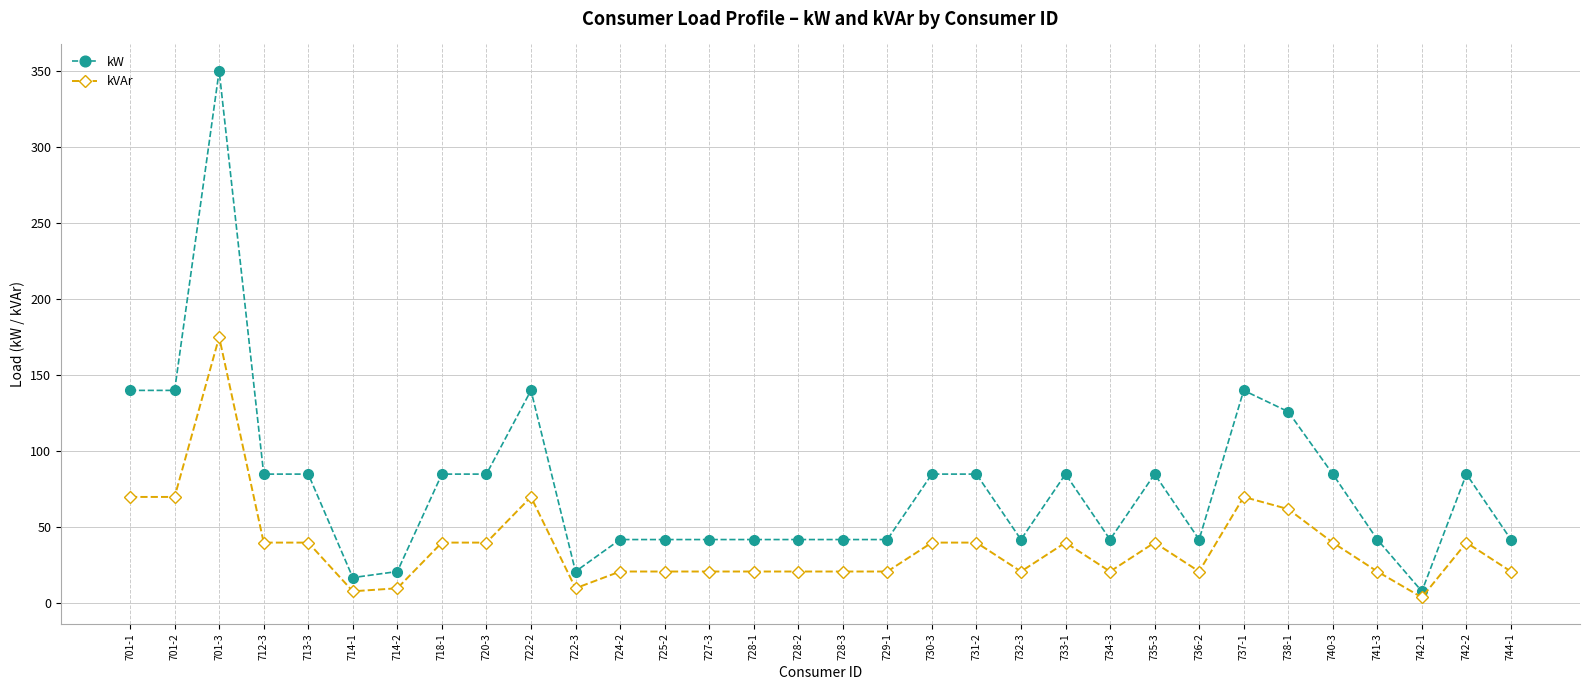

How many values in the kVAr series are below 40?

16